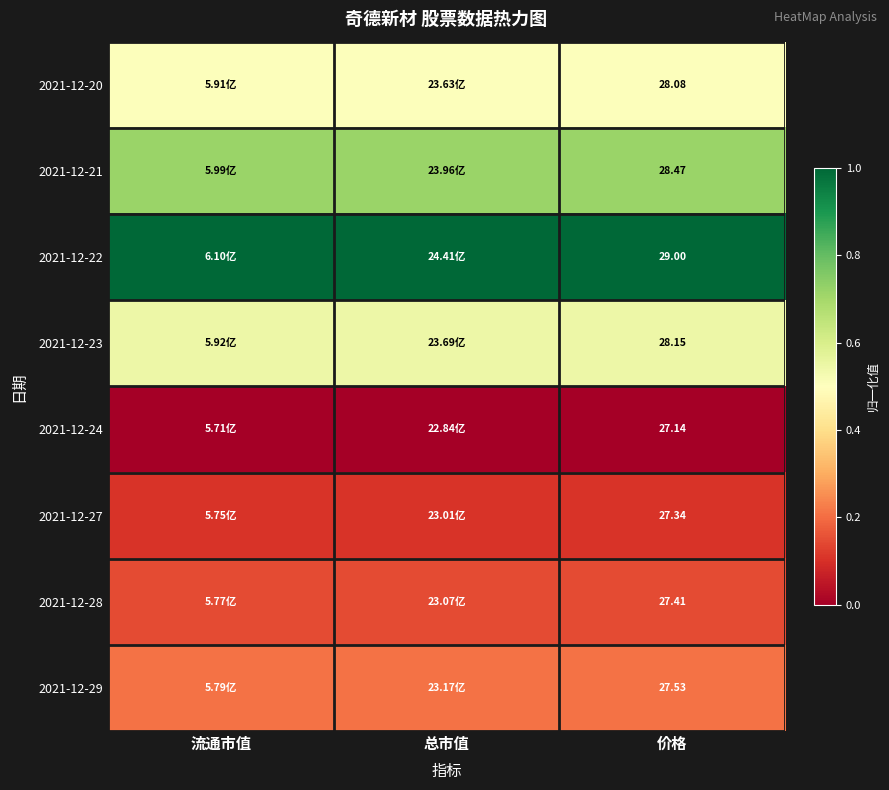

Is the value of 2021-12-20 at 总市值 greater than the value of 2021-12-21 at 总市值?

No